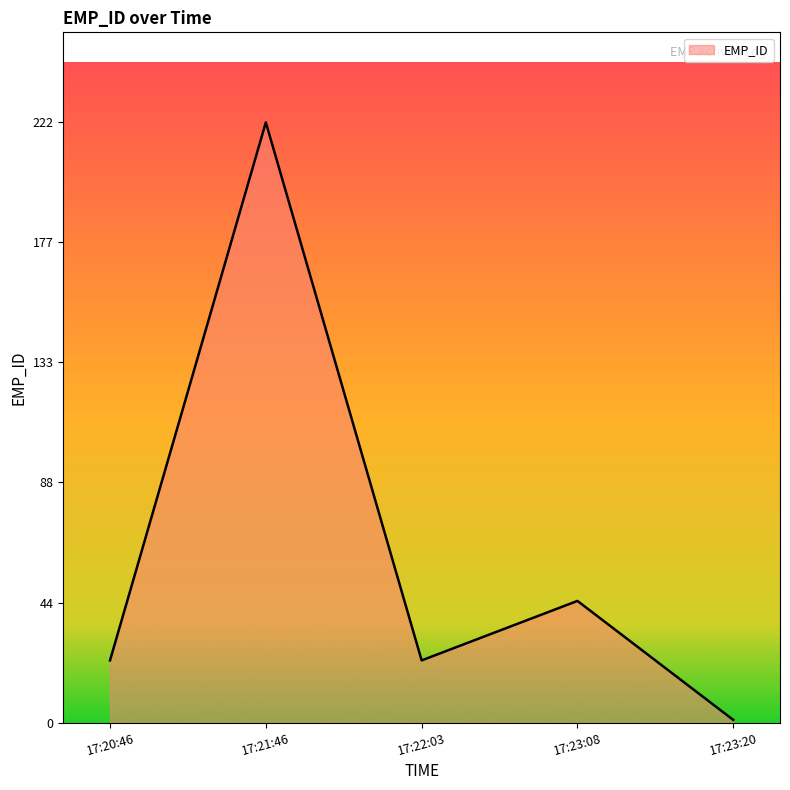

The chart shows a value of 45 at 17:23:08. True or false?

True